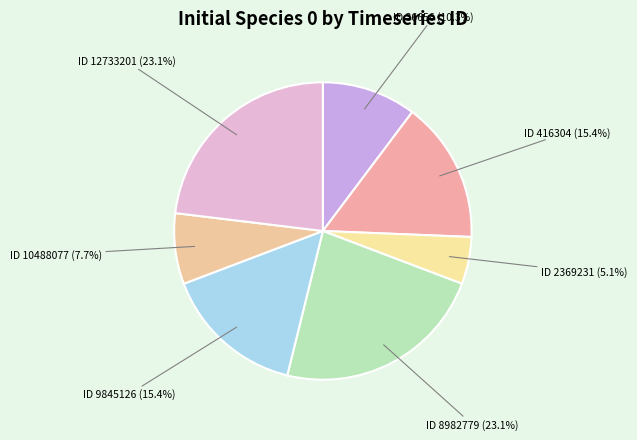

Which slice is the smallest?

ID 2369231